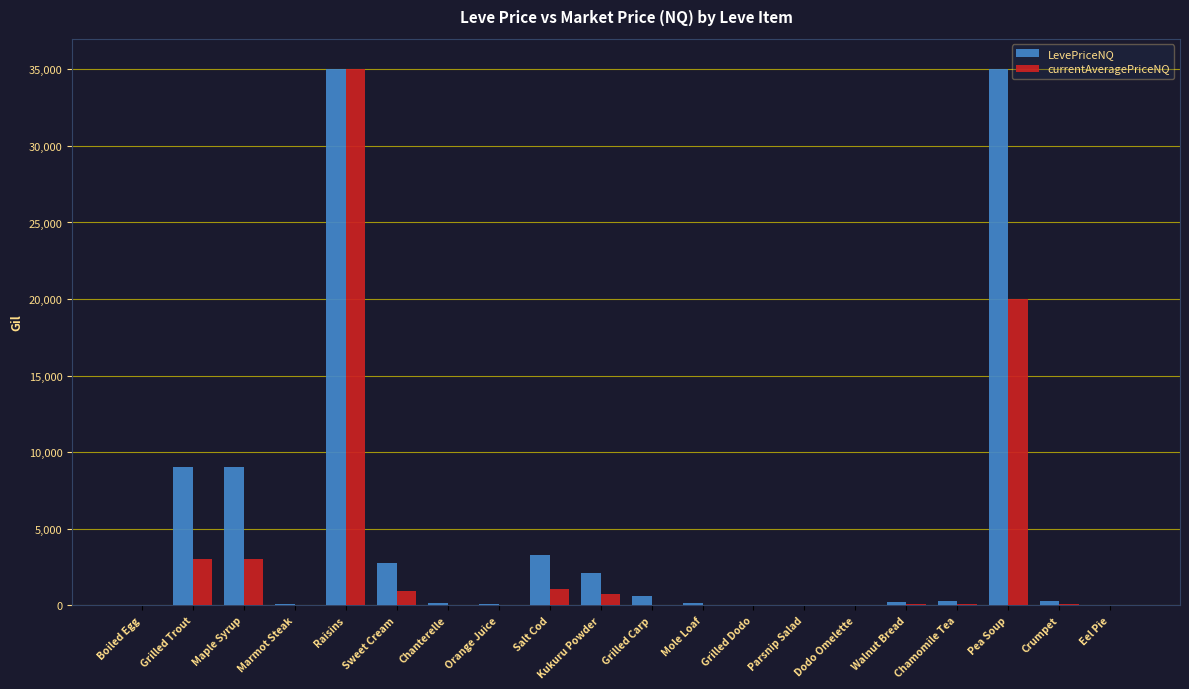

The value of LevePriceNQ at Kukuru Powder is 2139.0. True or false?

True